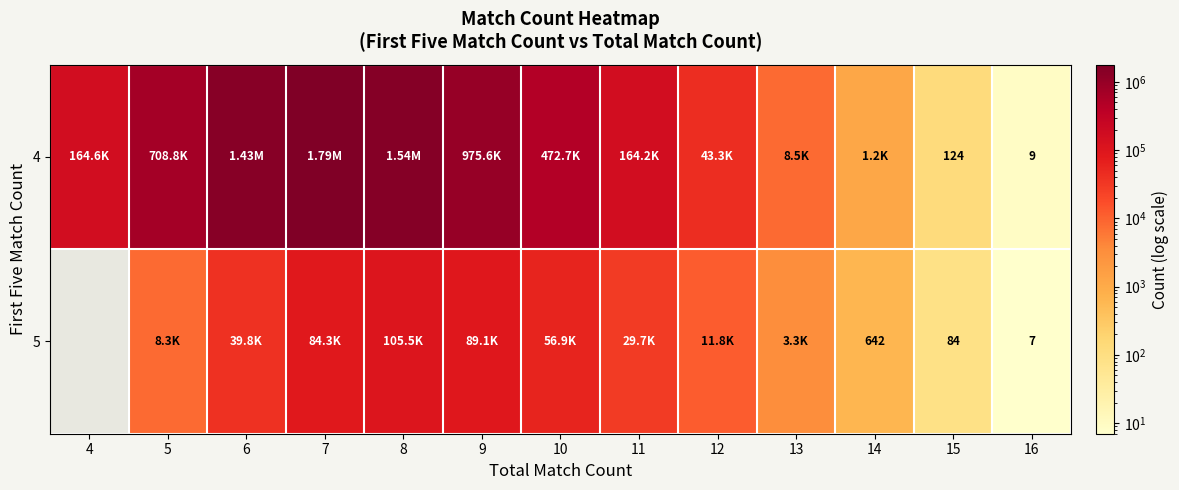

How many data points in 4 are less than 164599?

6